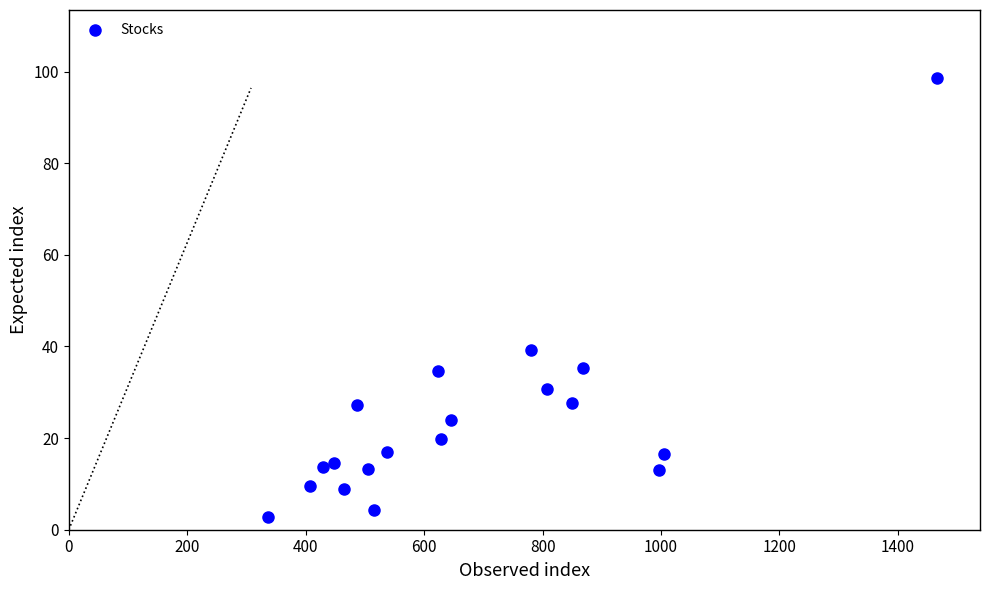

What is the range of Y values (max minus min)?

95.8